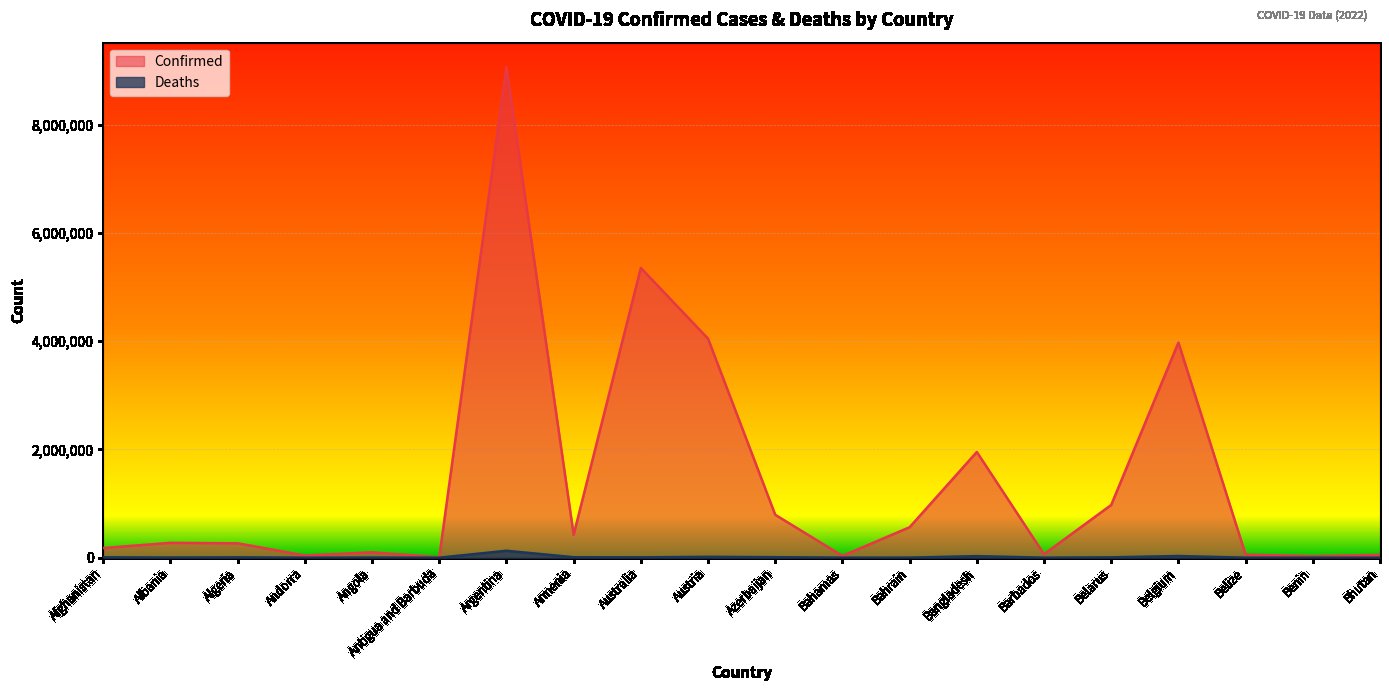

How many categories are shown in the chart?

20